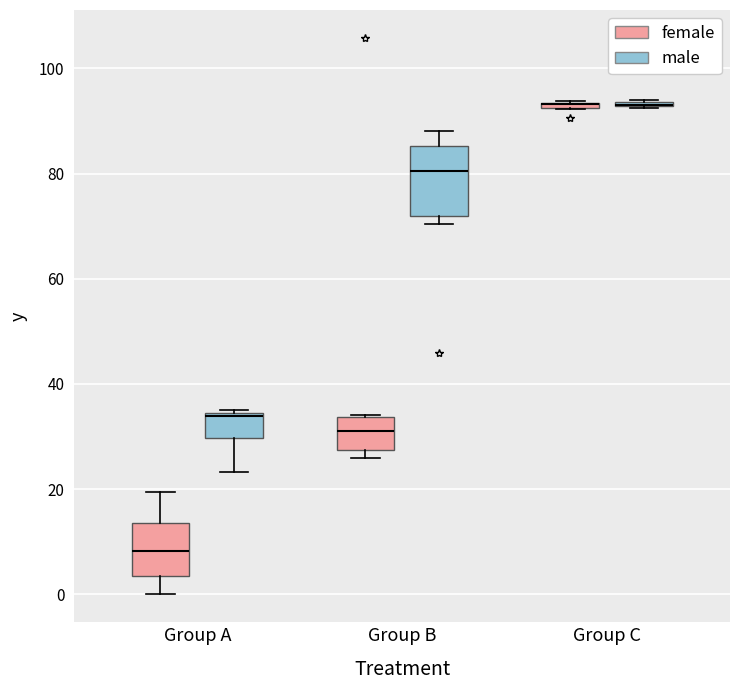

Comparing the boxes themselves (not the whiskers), which one is the tallest?

Group B (male)